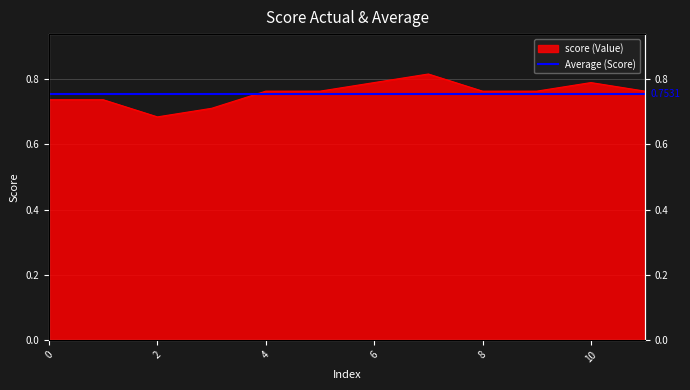

Does the chart display data point markers on the line(s)?

No